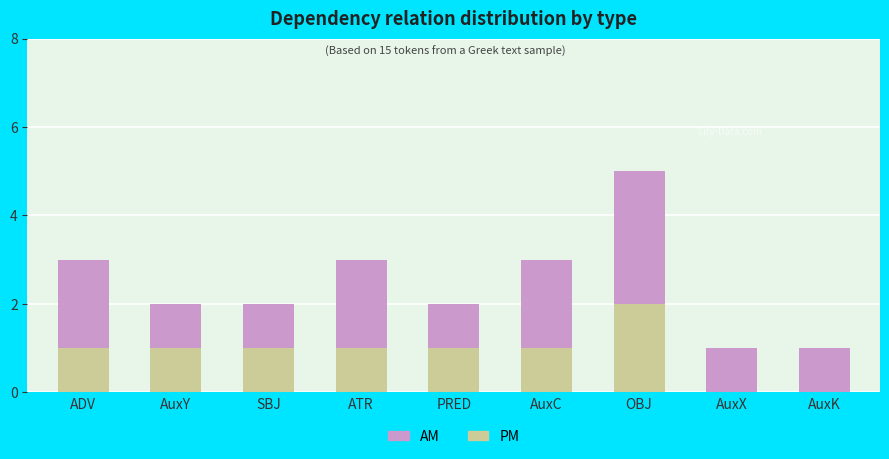

Reading left to right, what are all the values shown in this chart?

AM: 2	1	1	2	1	2	3	1	1
PM: 1	1	1	1	1	1	2	0	0